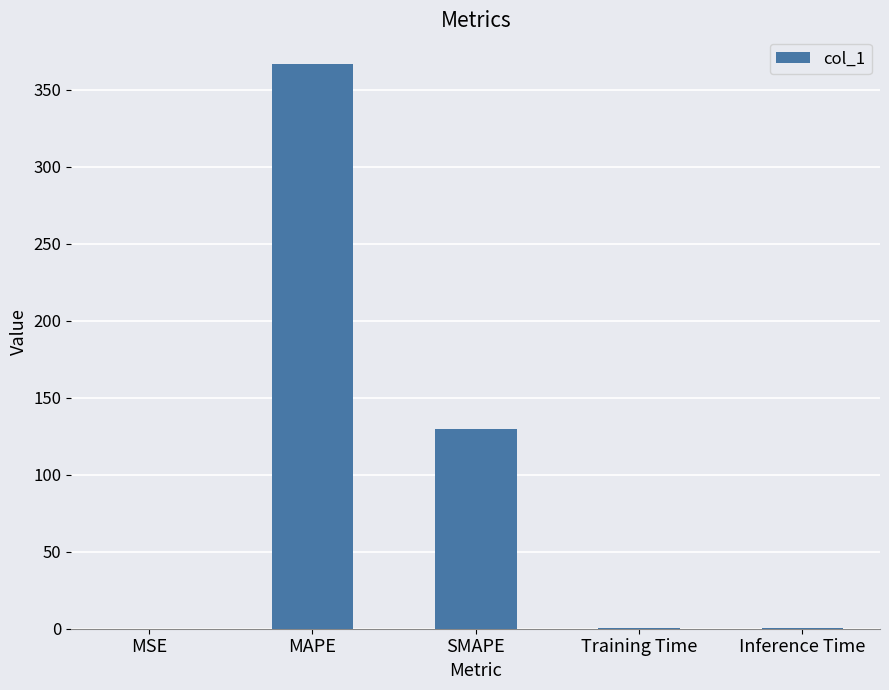

At which category does the chart reach its peak across all series?

MAPE